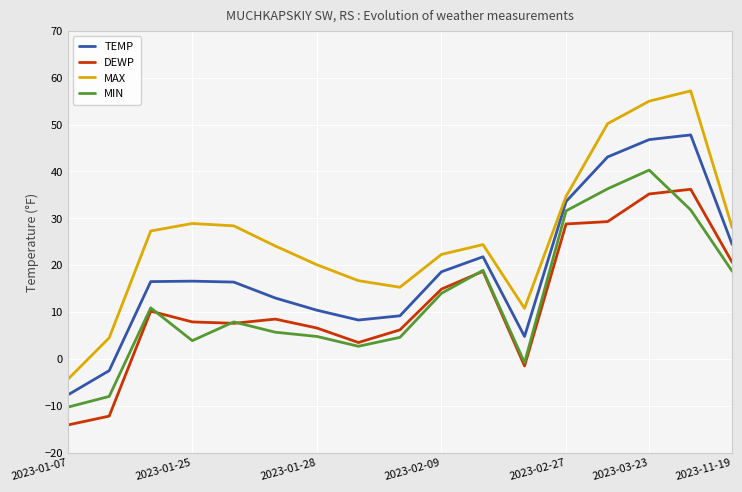

True or false: TEMP and DEWP cross at least once.

False